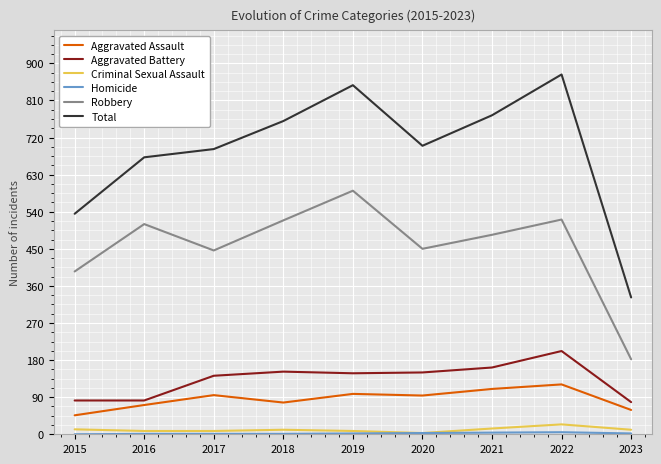

At which label does Aggravated Assault reach its peak?

2022